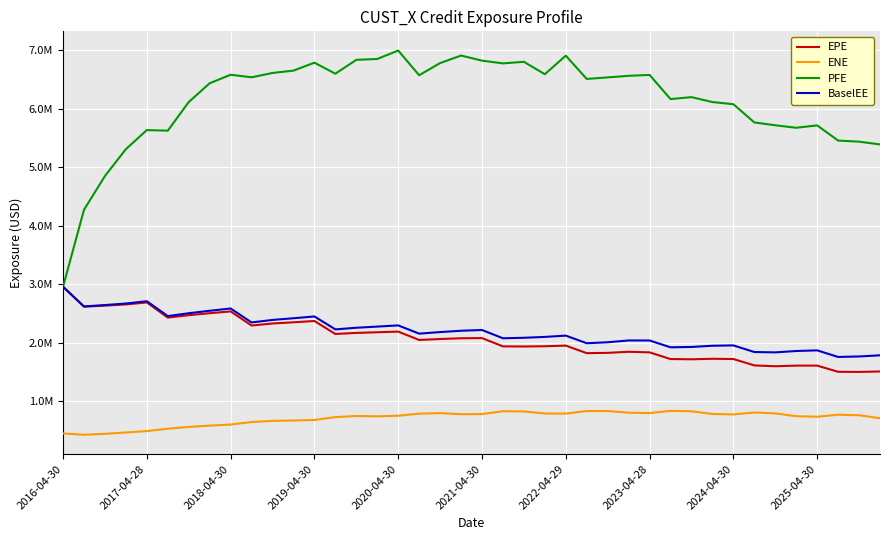

Does the chart have visible grid lines?

Yes